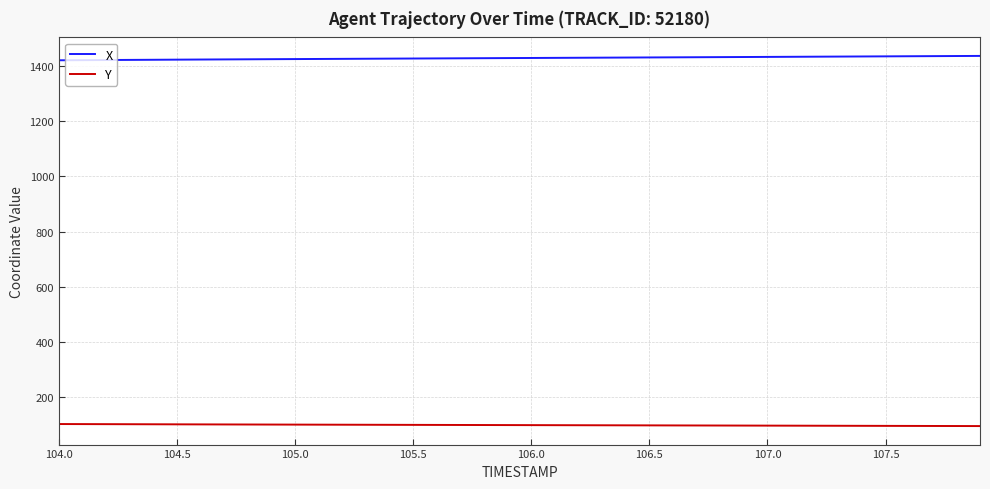

Which series has the largest total across all categories?

X